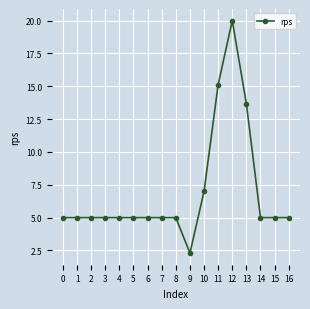

What is the value of the 16th point from the left?

5.0